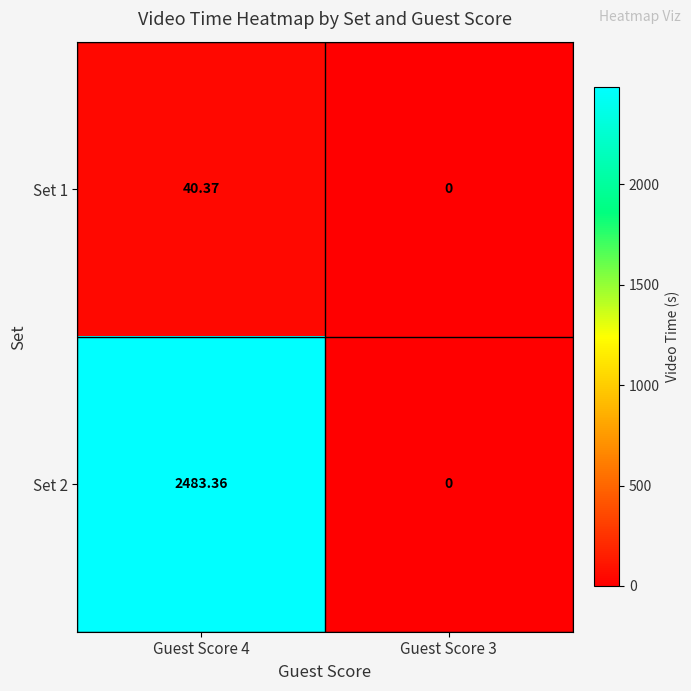

Which series has the largest total across all categories?

Set 2